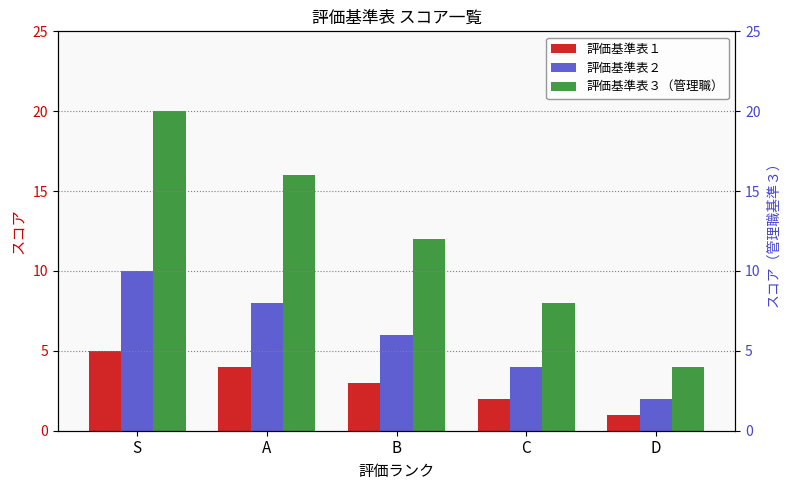

At which label does 評価基準表３（管理職） reach its minimum?

D